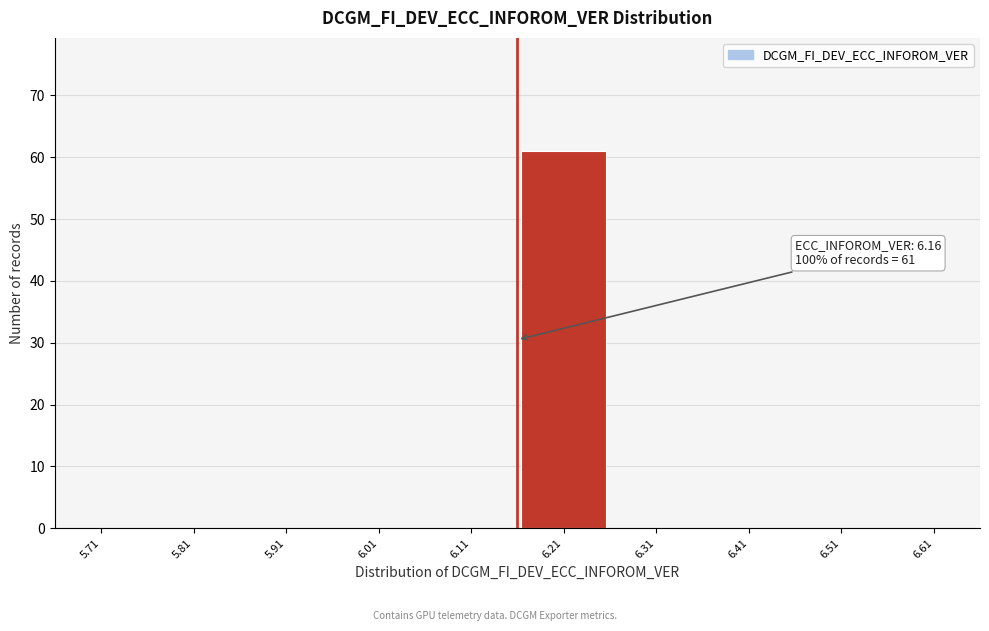

Which range on the x-axis has the tallest bar?

6.16 to 6.26